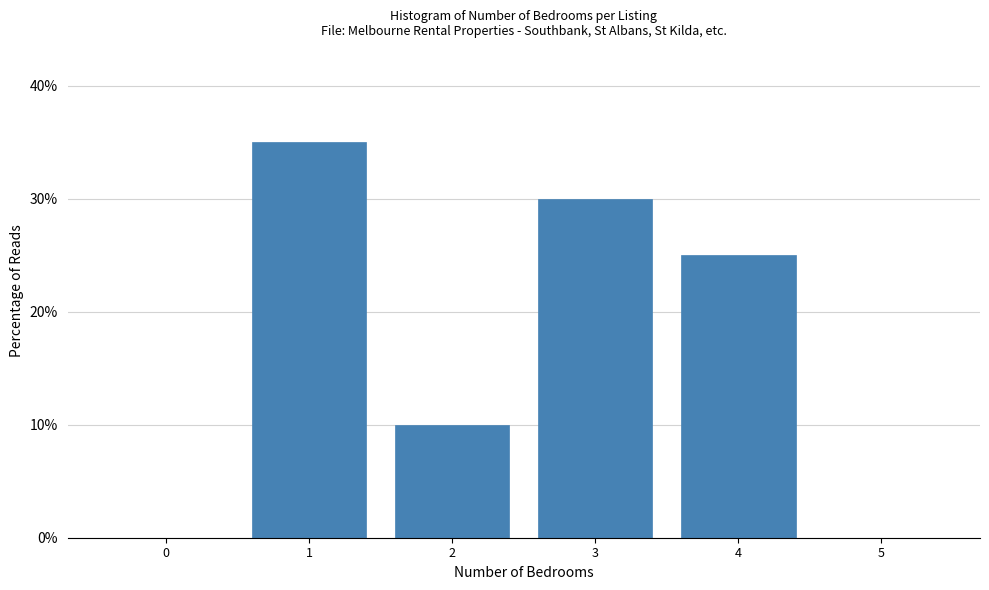

Reading left to right, extract all data points from this chart.

0=0	1=35	2=10	3=30	4=25	5=0